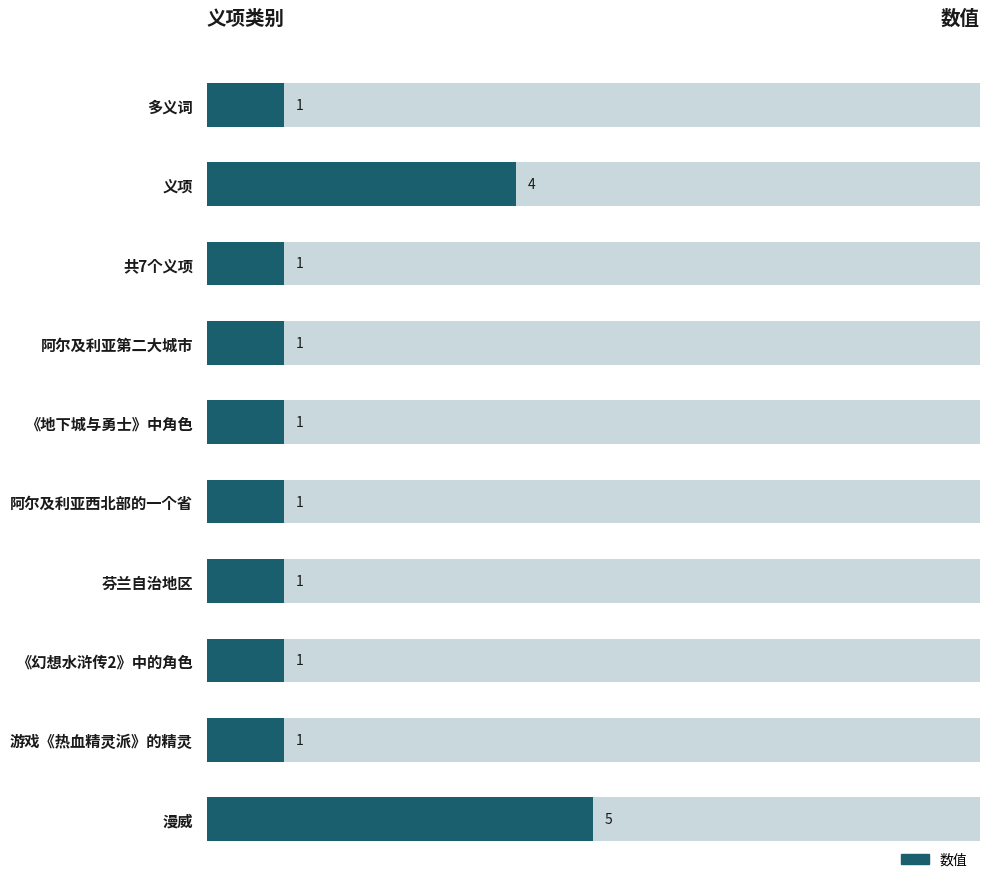

What is the average value?

2